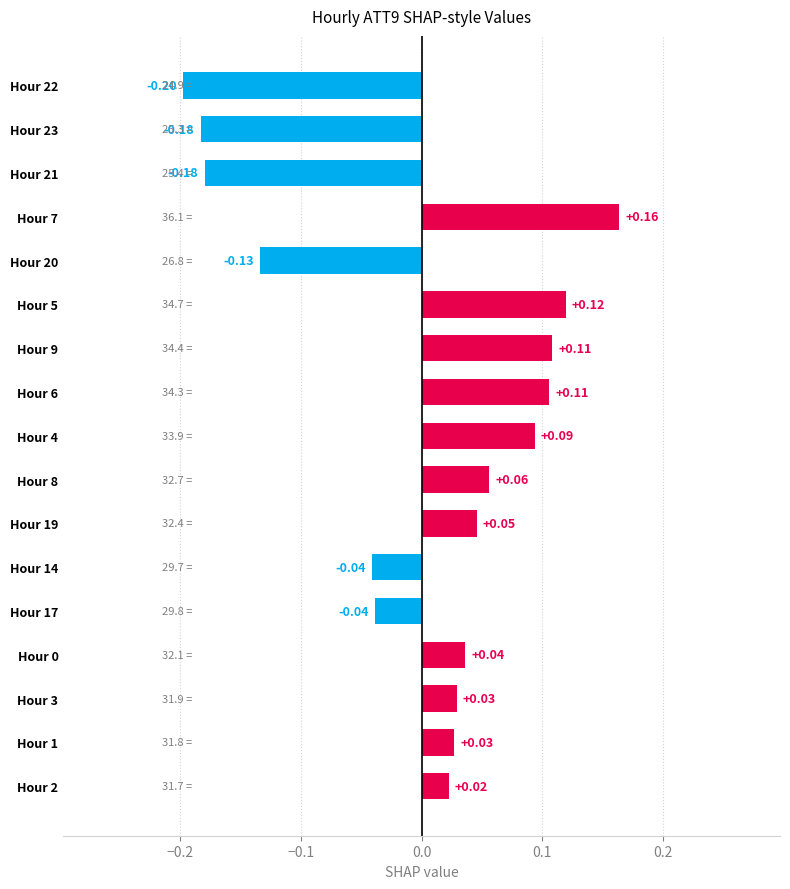

At which category does the chart reach its minimum across all series?

Hour 22